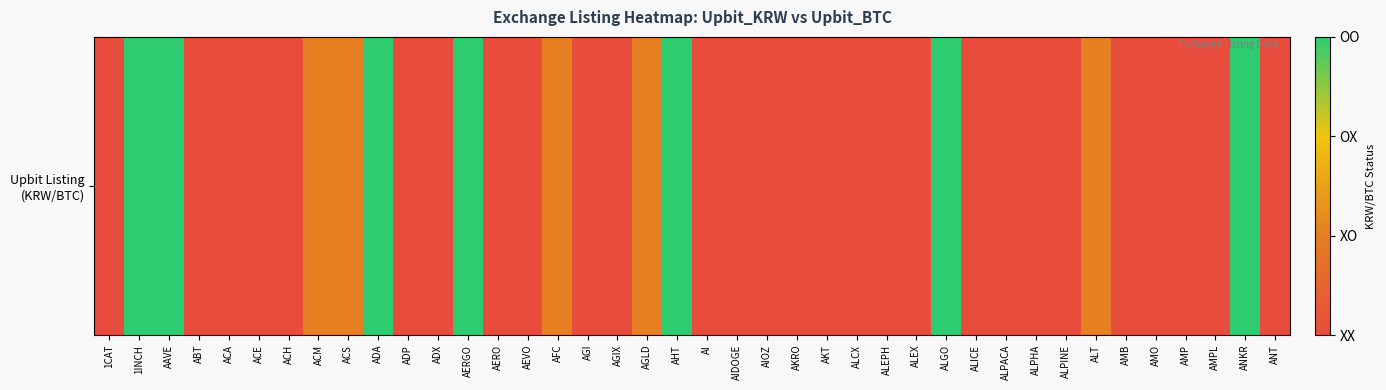

List the labels in order of value, largest first.

1INCH, AAVE, ADA, AERGO, AHT, ALGO, ANKR, ACM, ACS, AFC, AGLD, ALT, 1CAT, ABT, ACA, ACE, ACH, ADP, ADX, AERO, AEVO, AGI, AGIX, AI, AIDOGE, AIOZ, AKRO, AKT, ALCX, ALEPH, ALEX, ALICE, ALPACA, ALPHA, ALPINE, AMB, AMO, AMP, AMPL, ANT